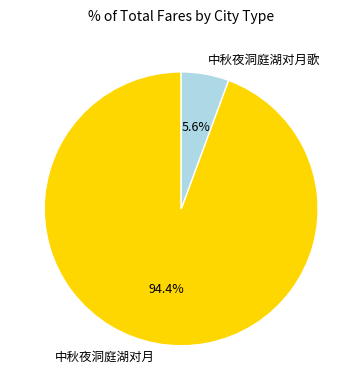

Does 中秋夜洞庭湖对月歌 account for over 50% of the chart?

No